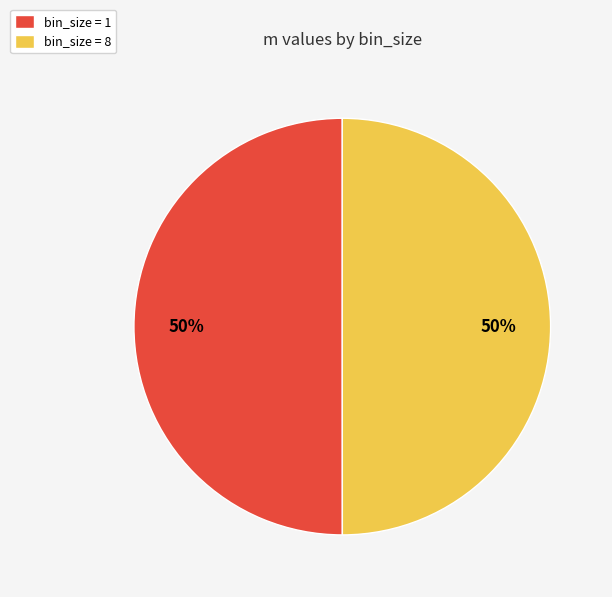

Is the sum of bin_size = 1 and bin_size = 8 greater than half?

Yes